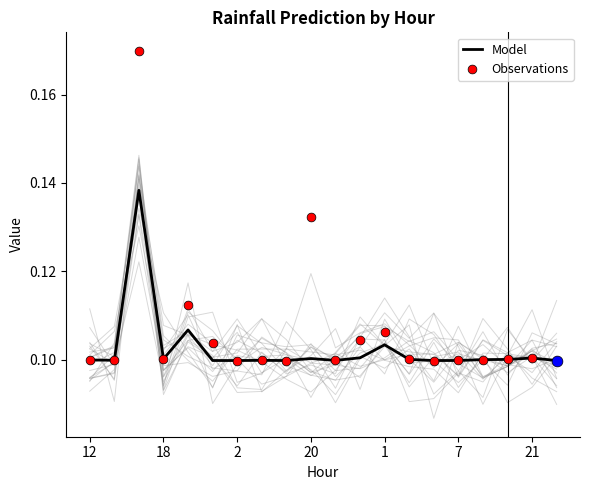

The value of Model at 7 is 0.1. True or false?

True